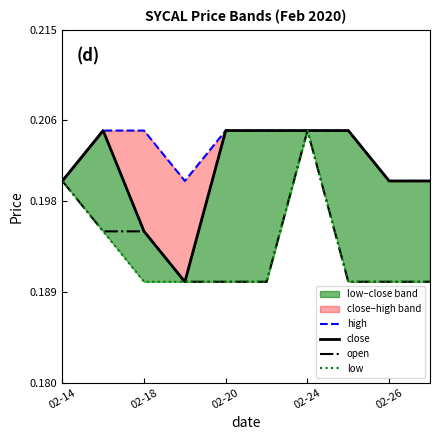

Which series changed the most between 02-18 and 8?

open